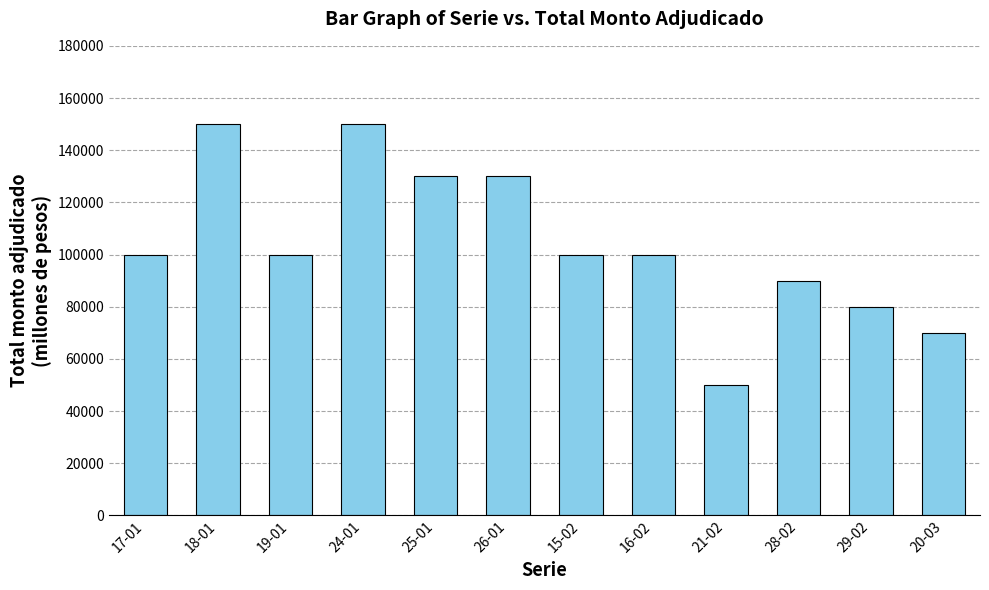

What is the value of the 2nd bar from the left?

150000